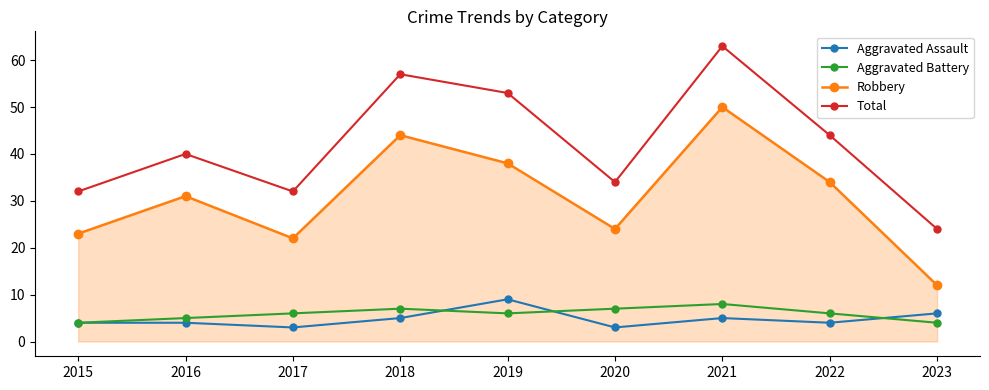

At which category is the sum across all series the highest?

2021